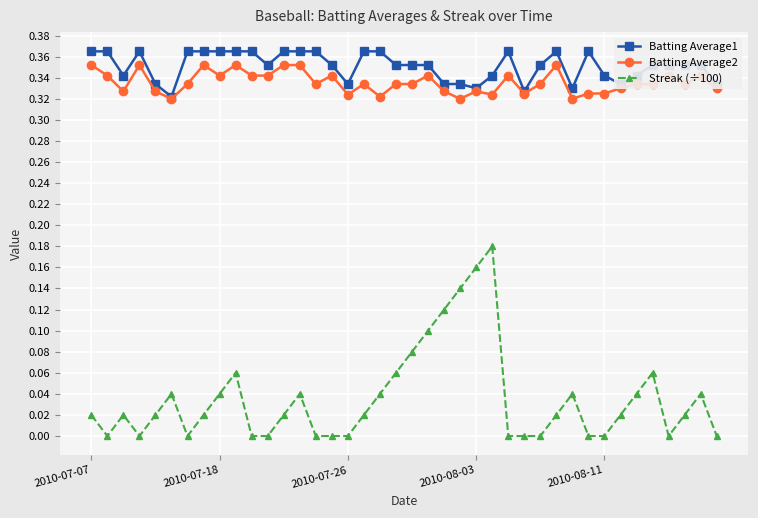

What are all the series names shown in the legend?

Batting Average1, Batting Average2, Streak (÷100)